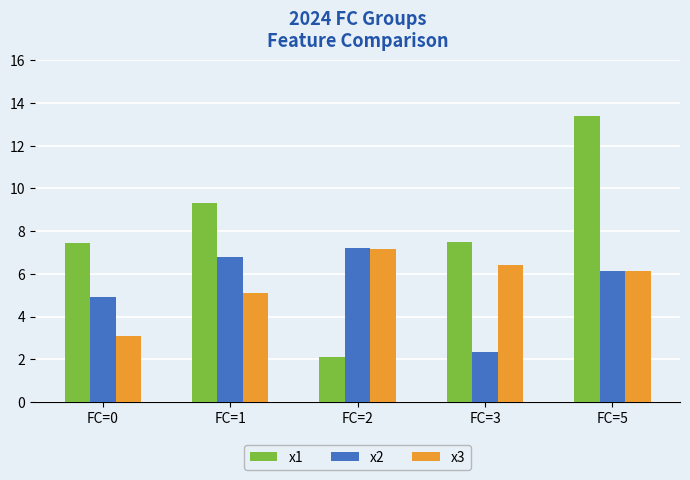

Is it true that x3 equals 5.1 at FC=1?

True